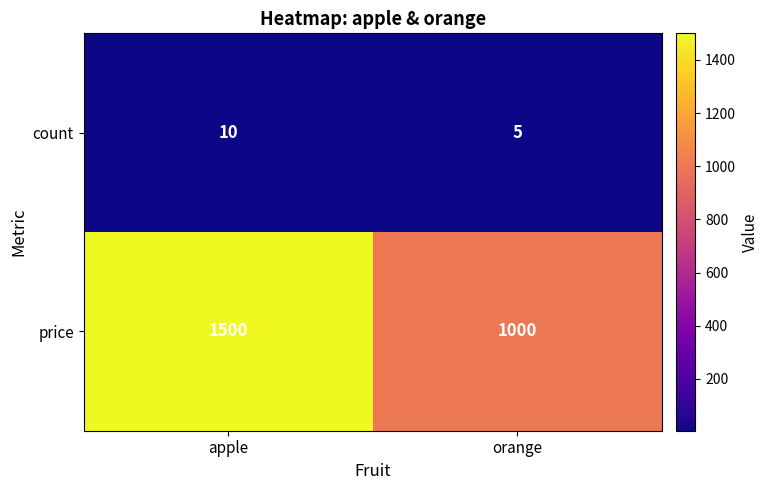

Reading left to right, transcribe all the data shown in this chart.

count: apple=10	orange=5
price: apple=1500	orange=1000